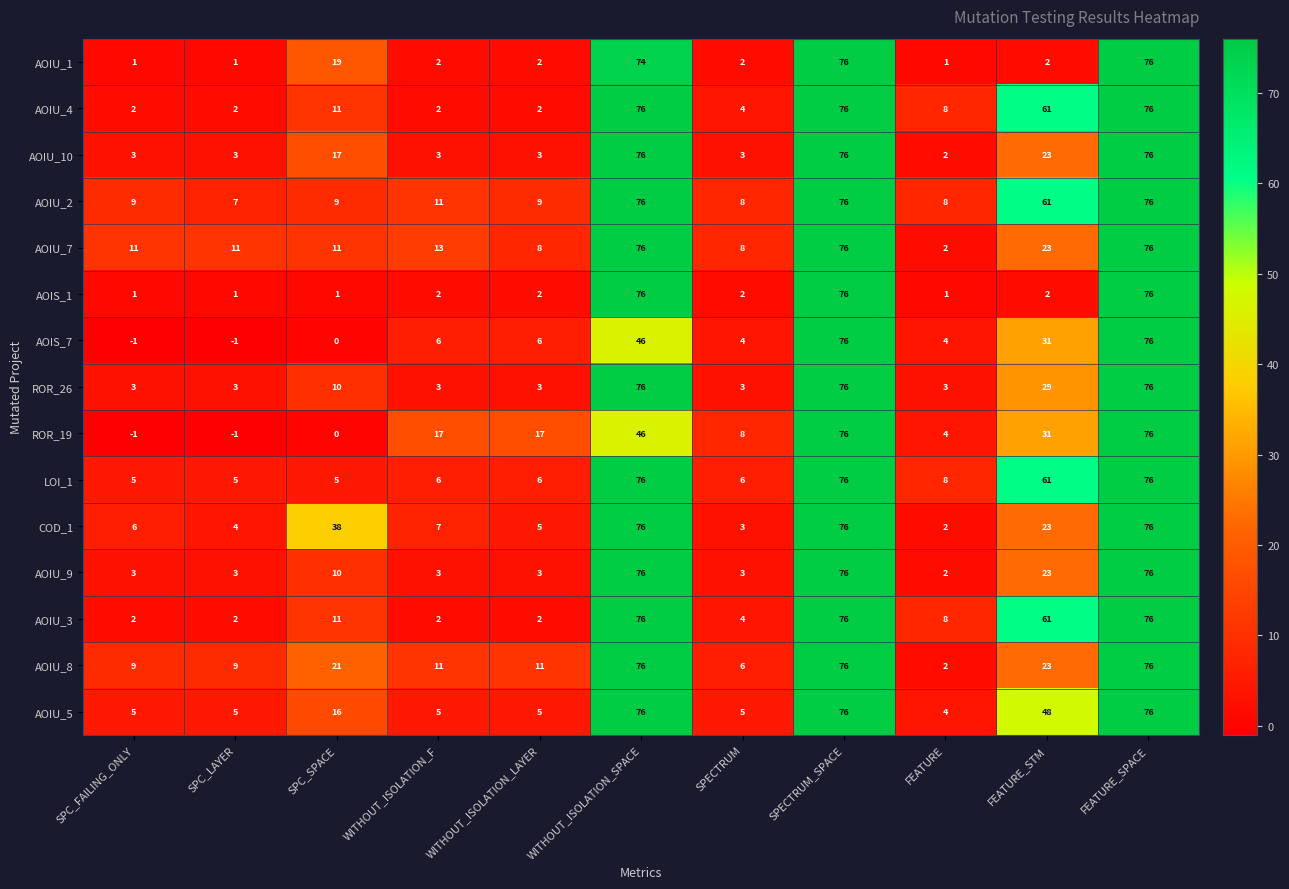

What is the sum of all AOIU_4 values?

320